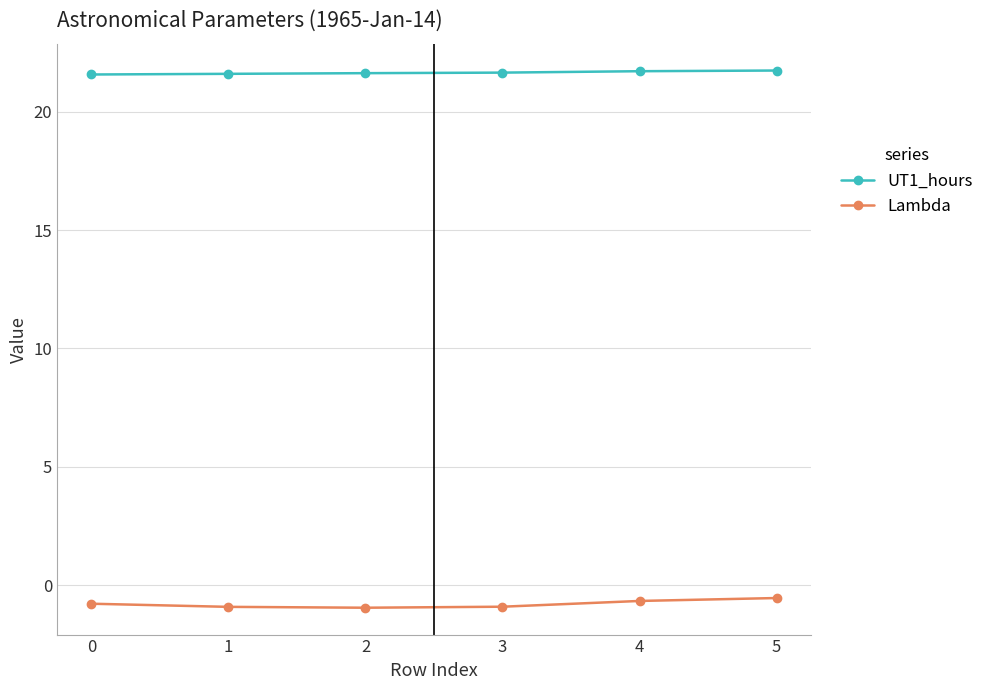

True or false: UT1_hours and Lambda intersect in this chart.

False